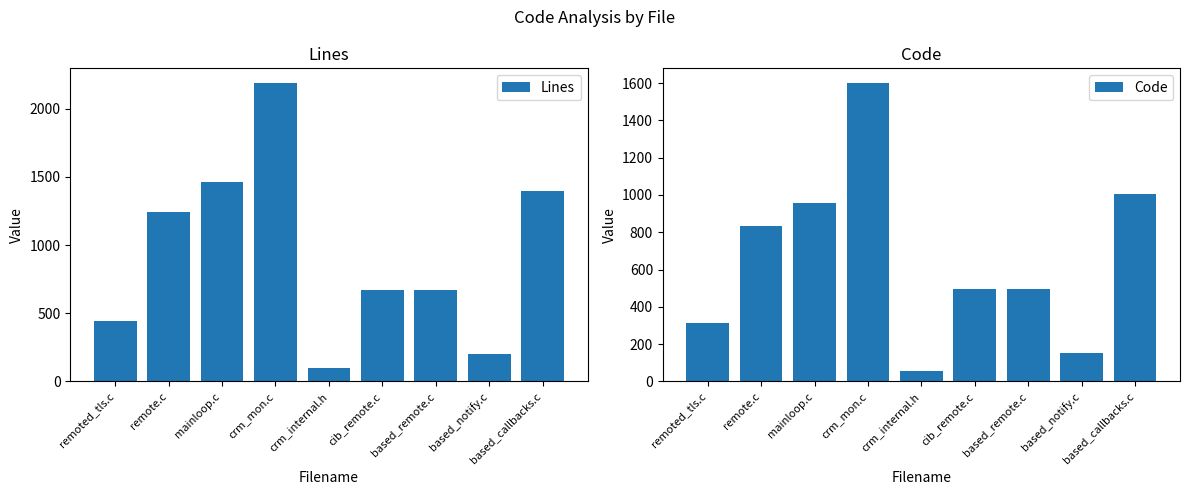

What is the highest value of the Code series?

1599